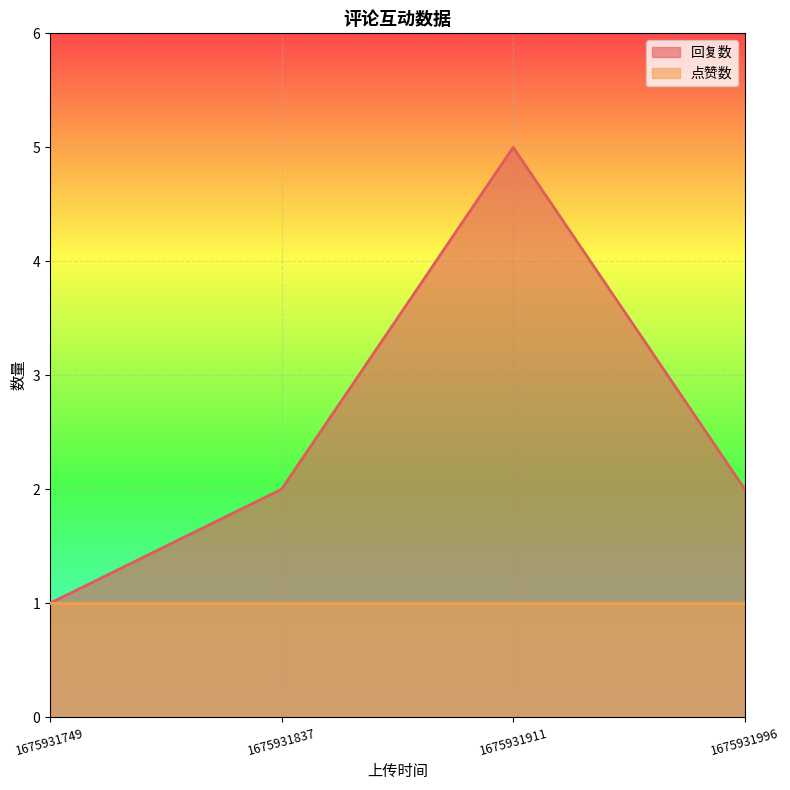

What is the minimum value shown in the chart?

1